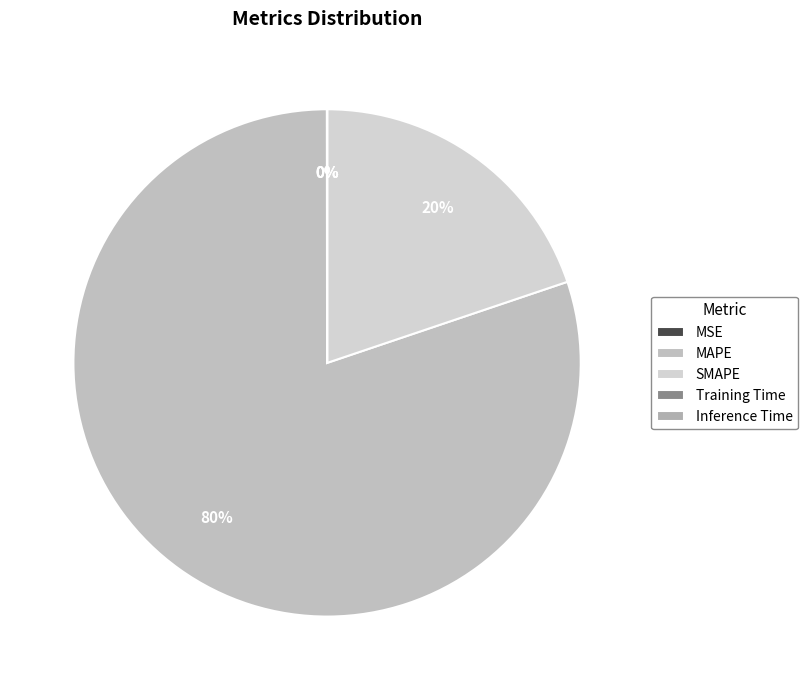

Is MAPE the majority of the pie?

Yes